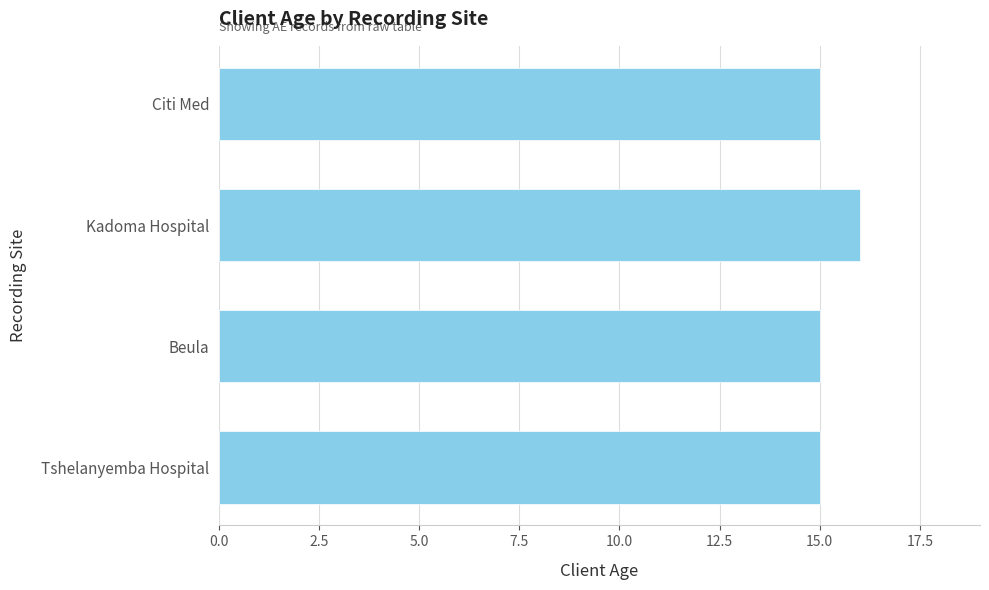

What is the smallest value displayed?

15